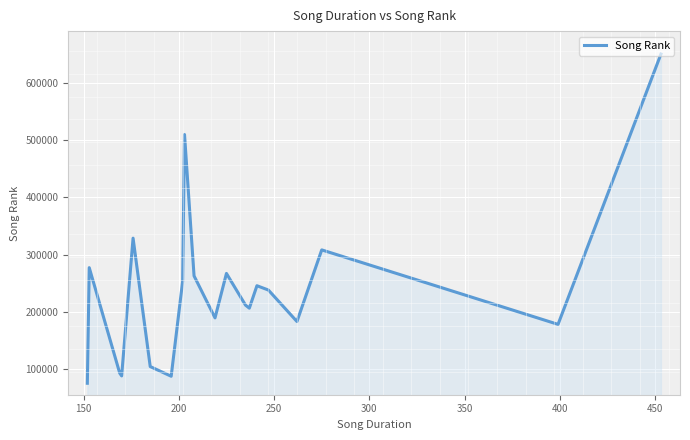

What is the greatest value displayed?

649746